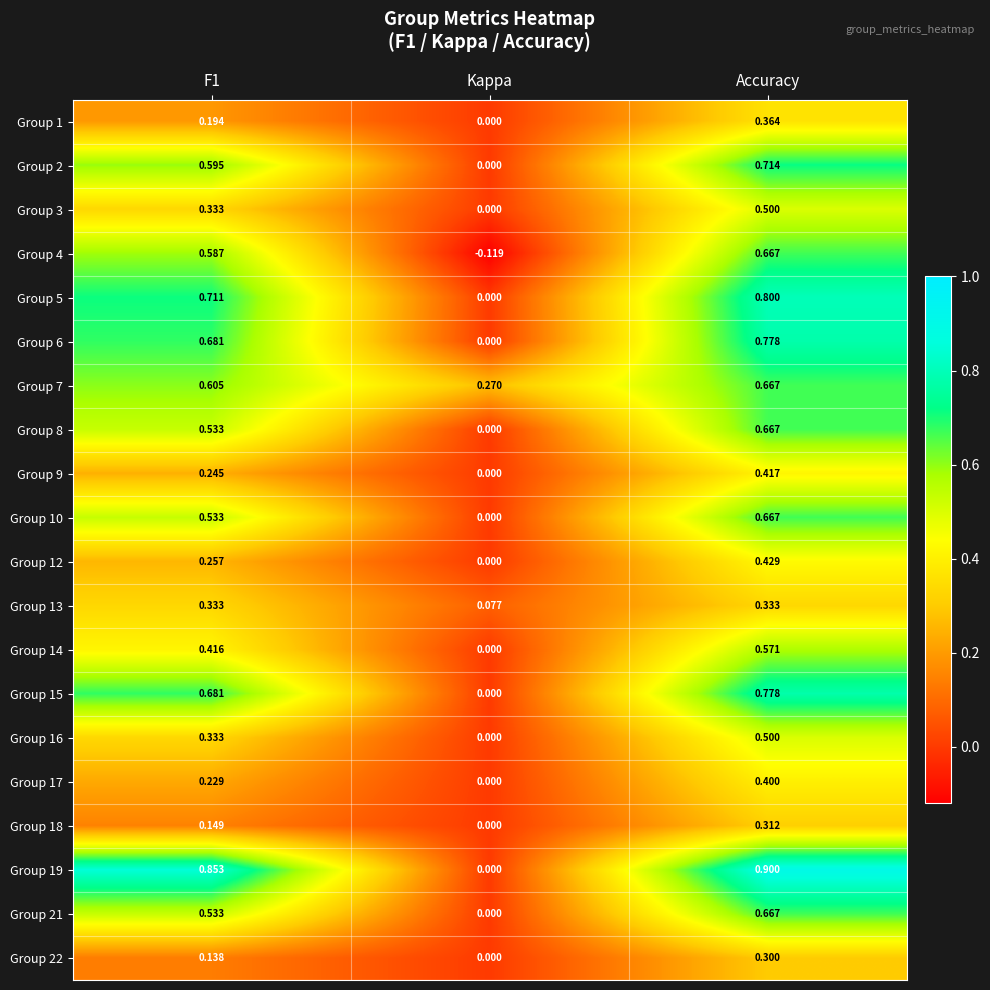

At how many categories does at least one series exceed 0?

3